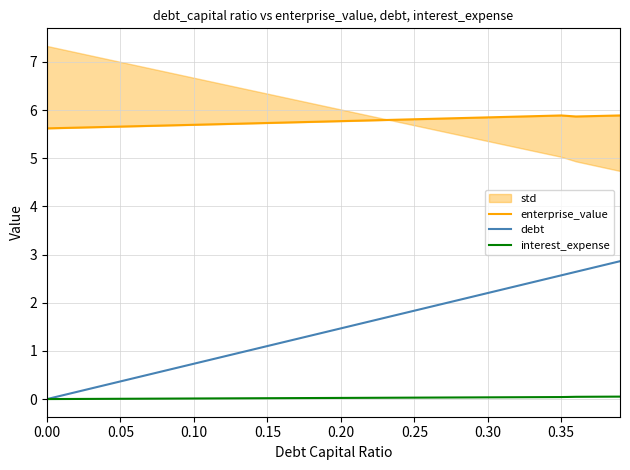

What is the maximum value for debt?

2.9